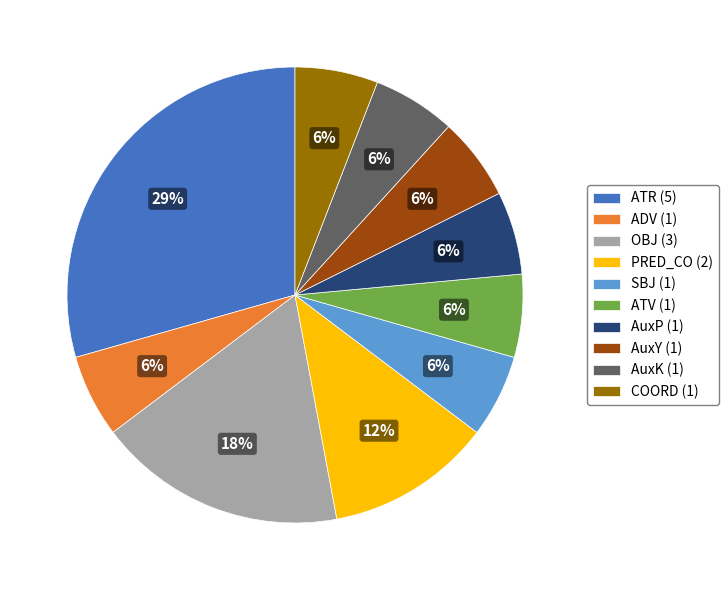

The SBJ slice represents 1% of the pie. True or false?

False